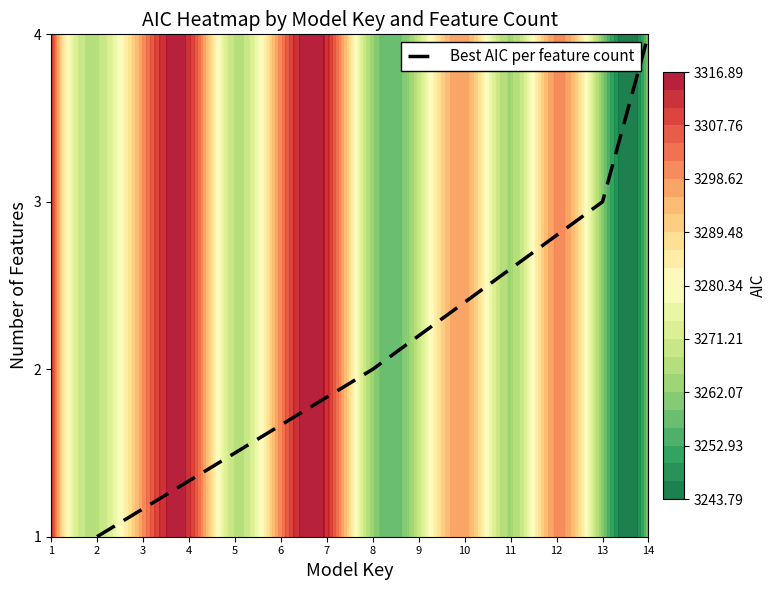

True or false: Best AIC per feature count has more than 0 interior local peaks.

False